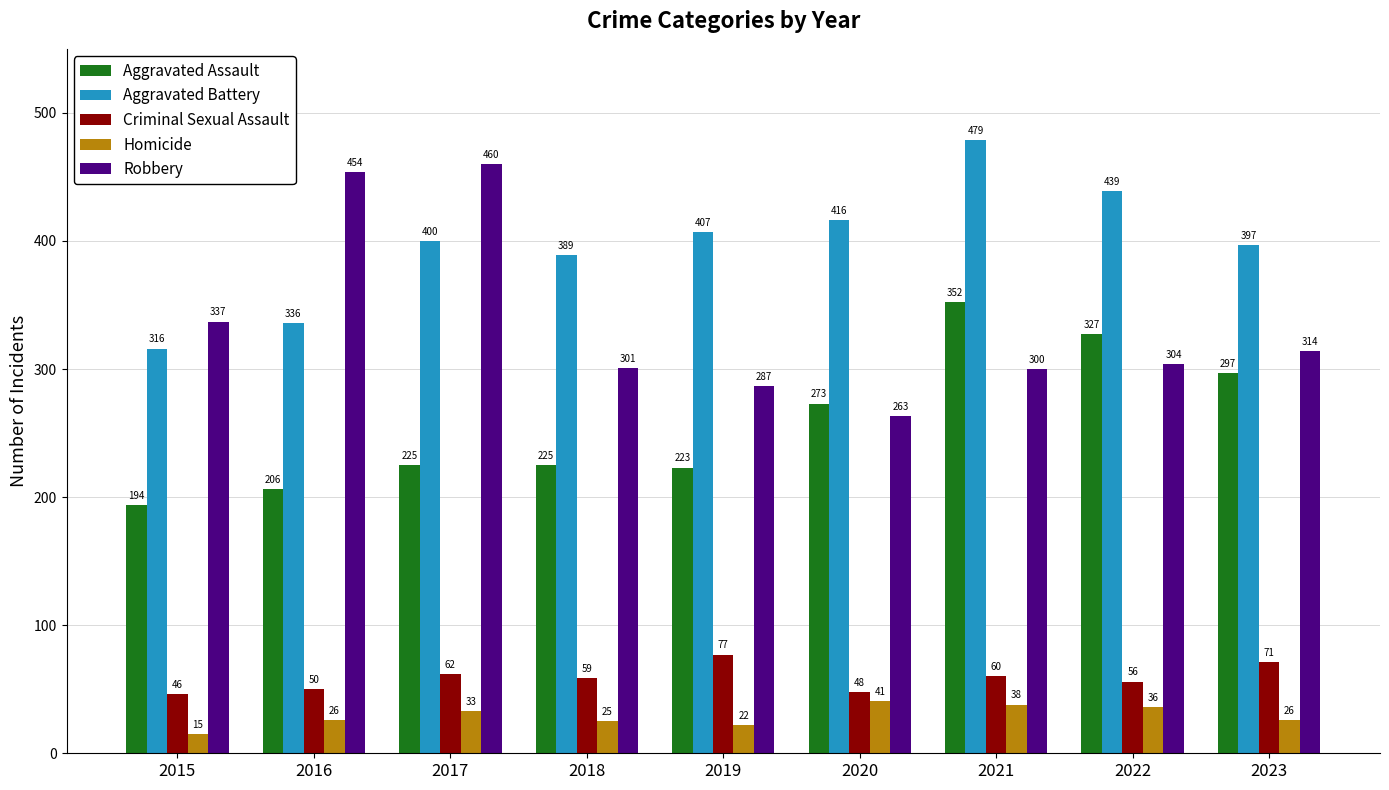

Is the value of Homicide at 2018 greater than the value of Aggravated Assault at 2023?

No